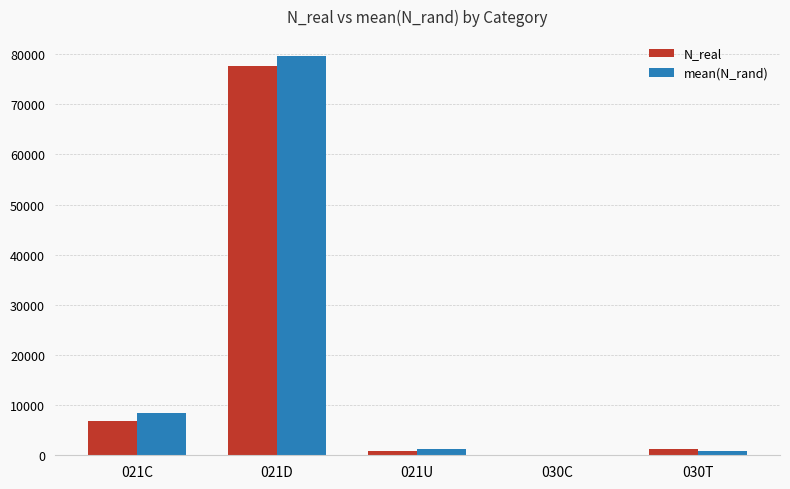

At which category is the sum across all series the highest?

021D